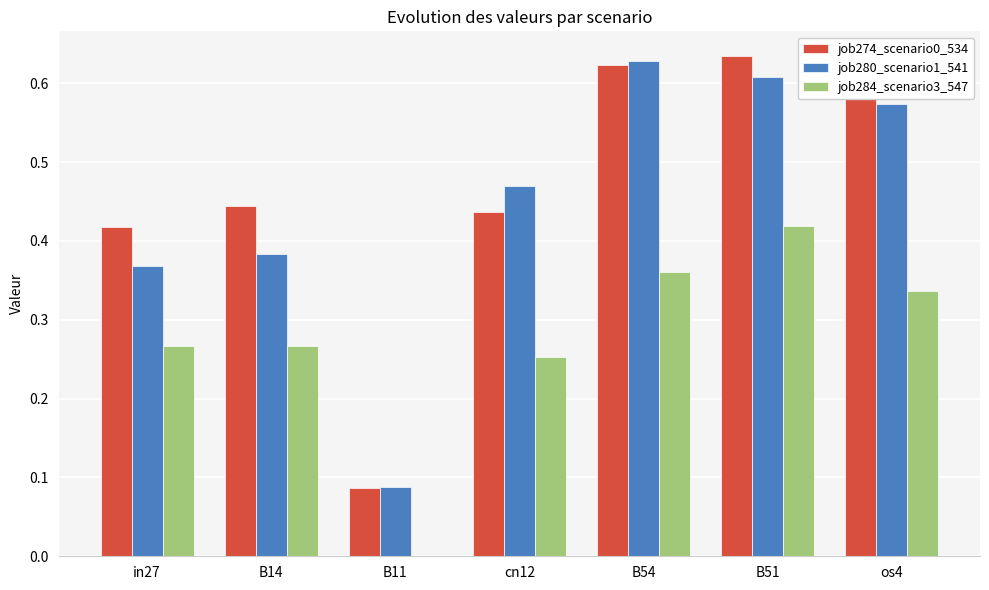

Is the value of job280_scenario1_541 at B51 greater than the value of job274_scenario0_534 at cn12?

Yes